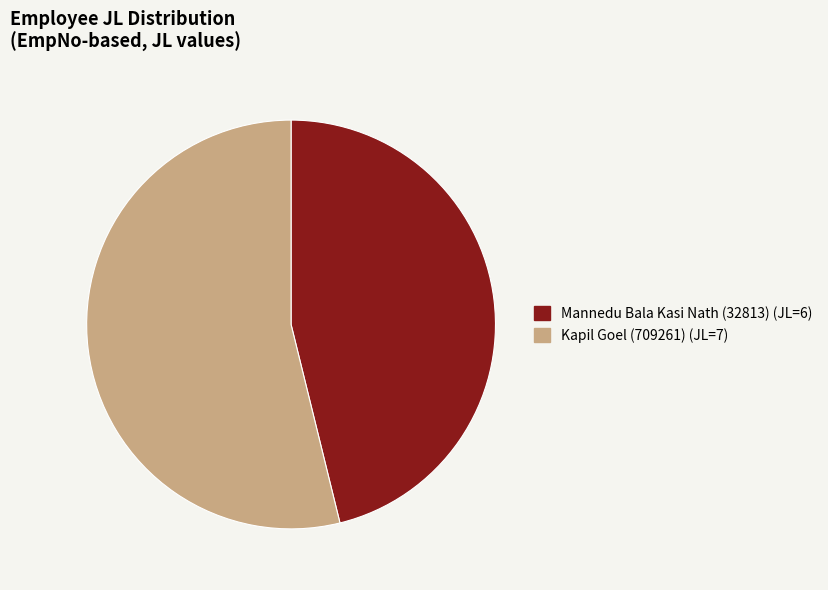

Is the sum of Kapil Goel (709261) and Mannedu Bala Kasi Nath (32813) greater than half?

Yes